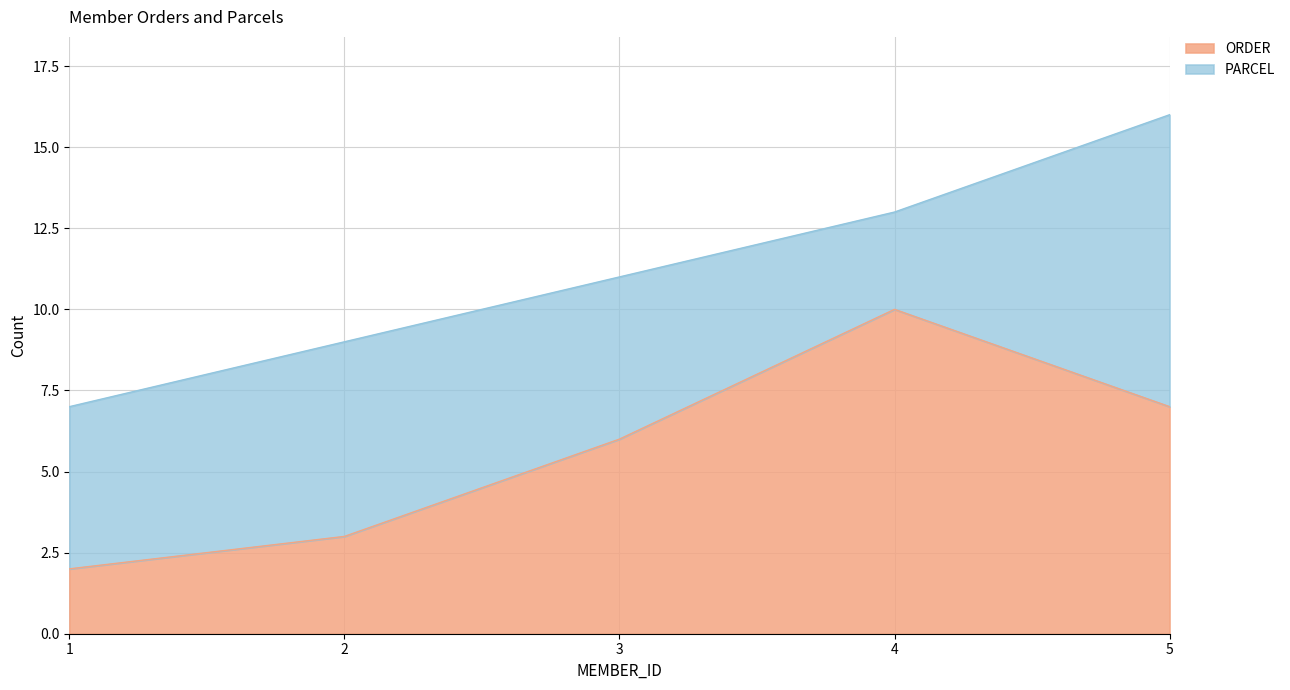

What is the smallest value displayed?

2